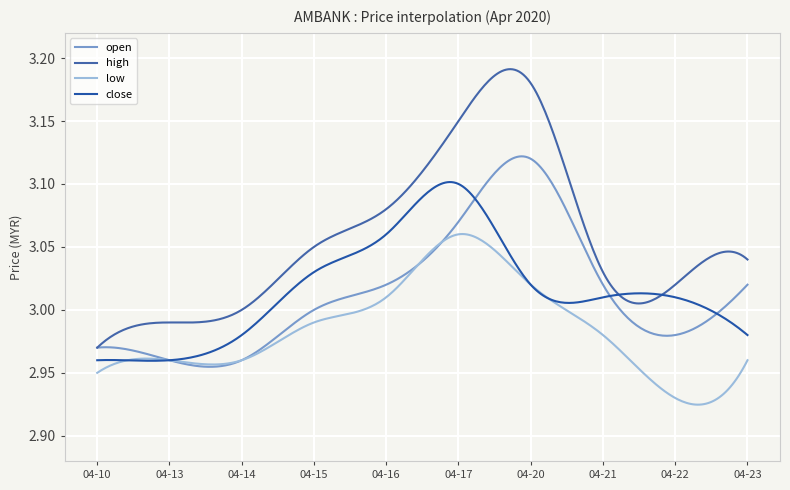

Does the chart have visible grid lines?

Yes